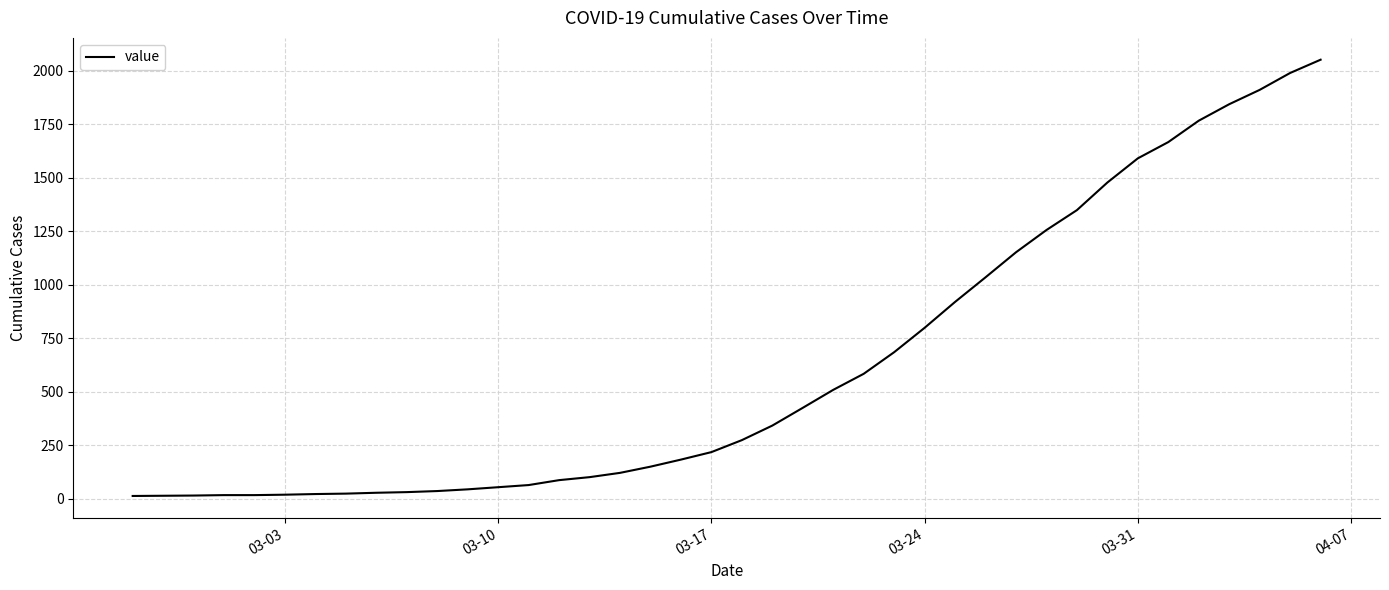

What is the difference between the maximum and minimum values?

2039